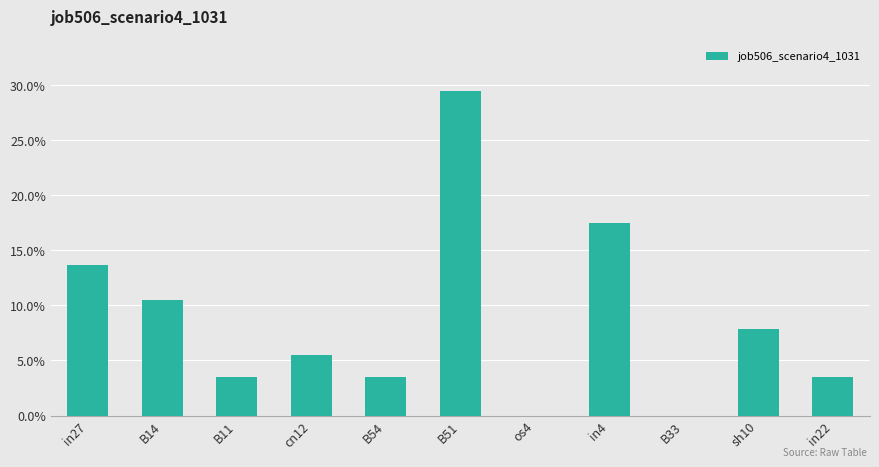

Are the bars horizontal?

No